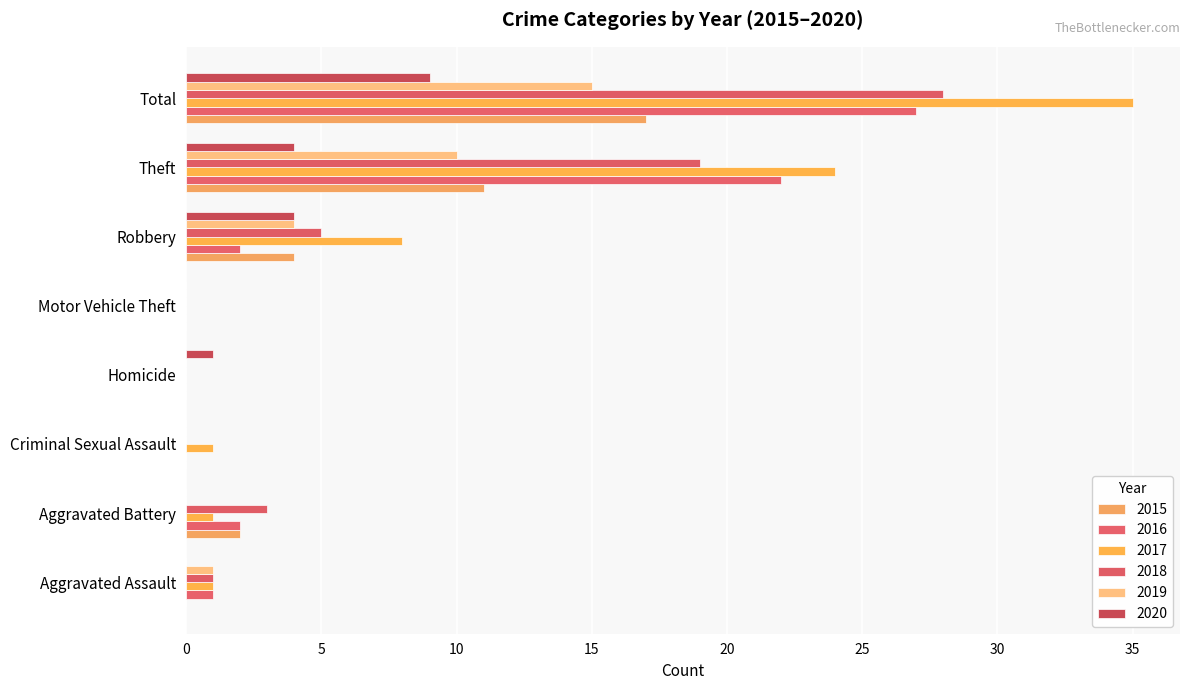

Count the number of categories in the chart.

8